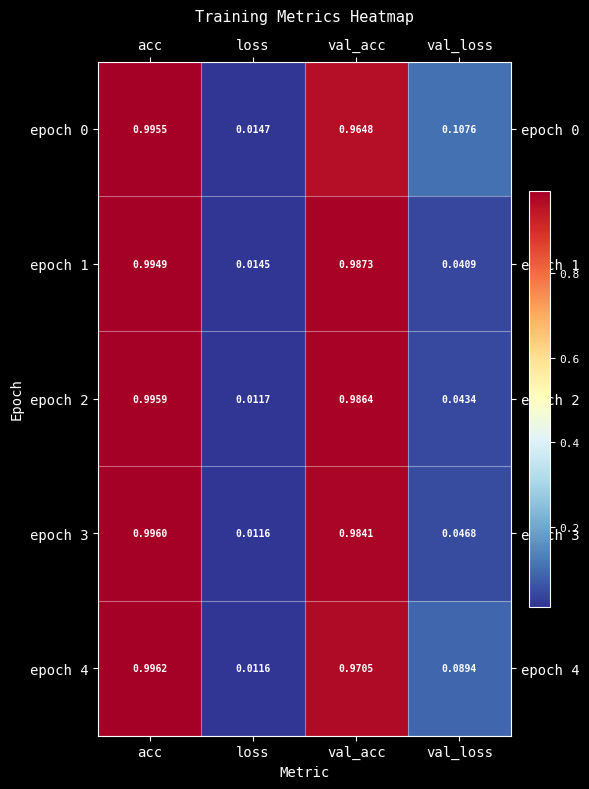

At which category is the sum across all series the highest?

acc